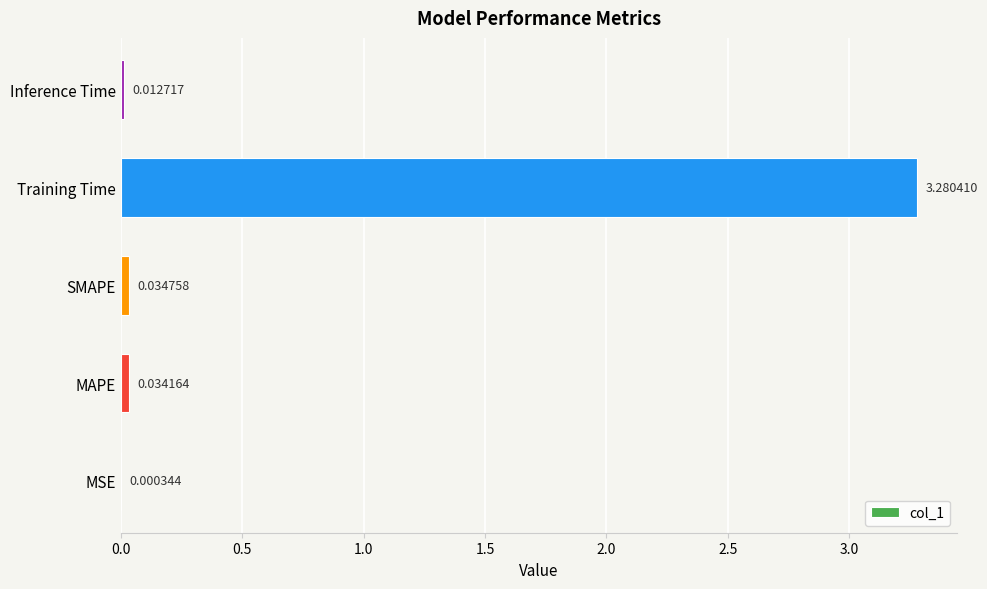

What is the sum of all values?

3.4